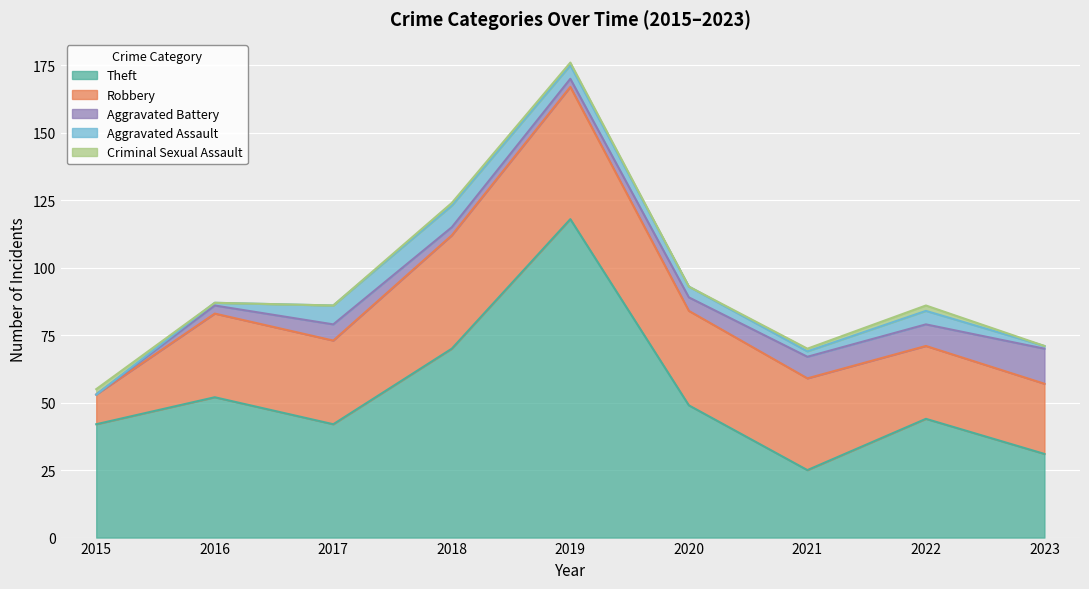

Which series ends up on top after the final intersection of Theft and Robbery?

Theft